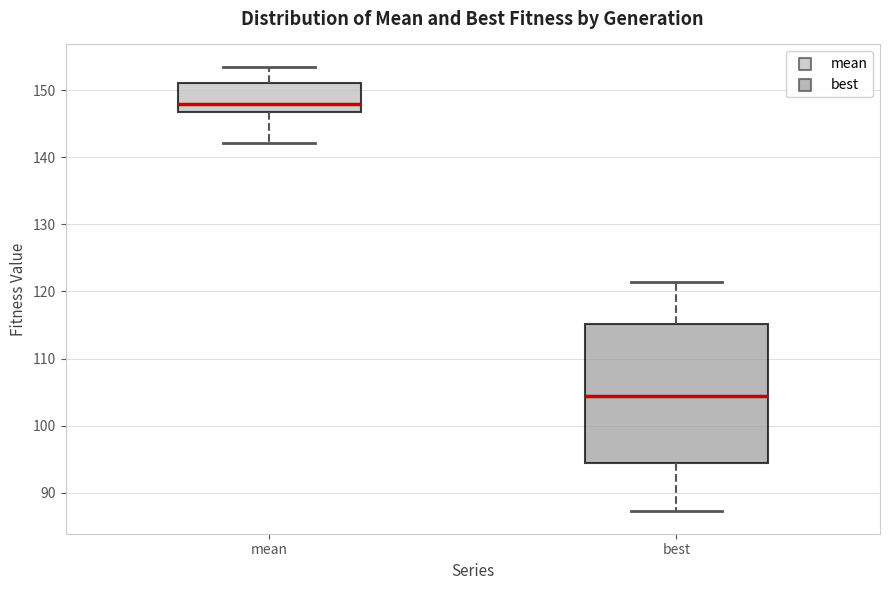

Which box's median line is the lowest?

best